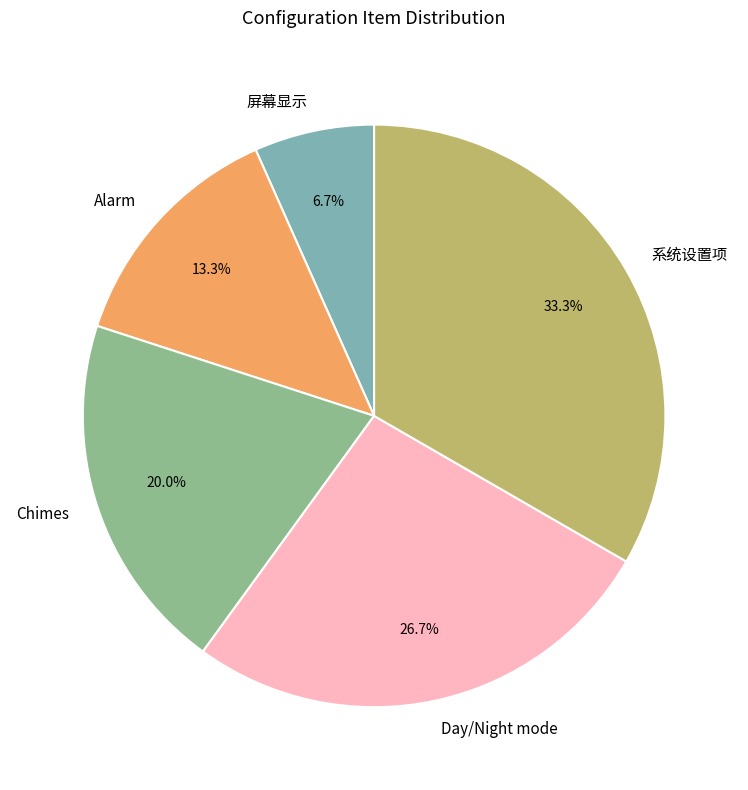

Which category has the biggest portion of the pie?

系统设置项